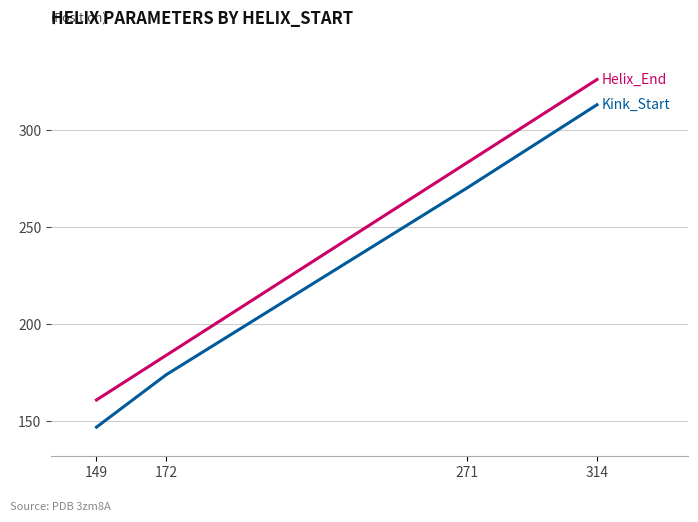

At which category is the sum across all series the highest?

314